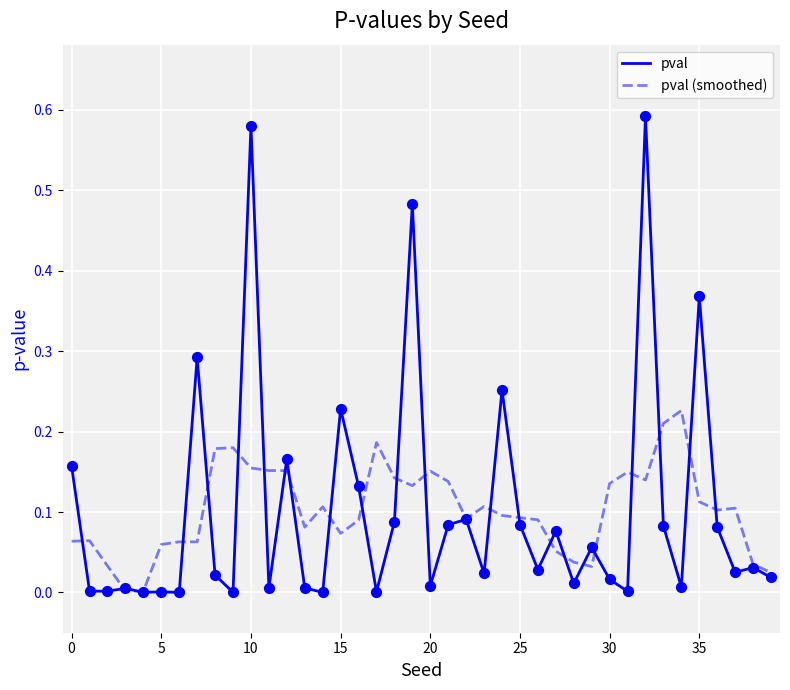

Rank the series by their maximum value, from highest to lowest.

pval, pval (smoothed)